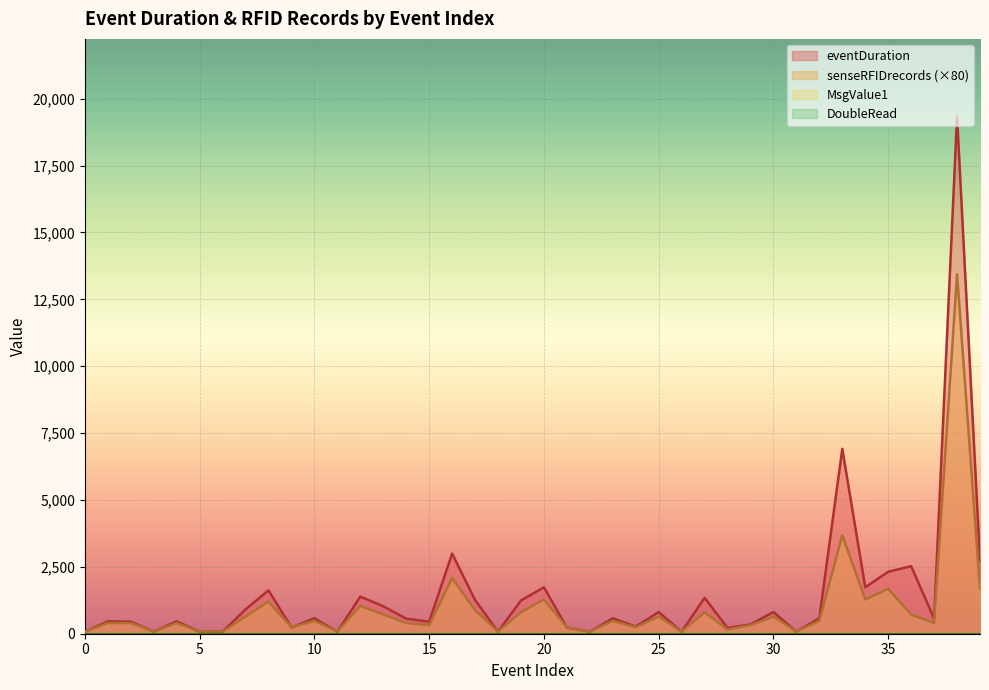

The value of eventDuration at 21 is 339. True or false?

False